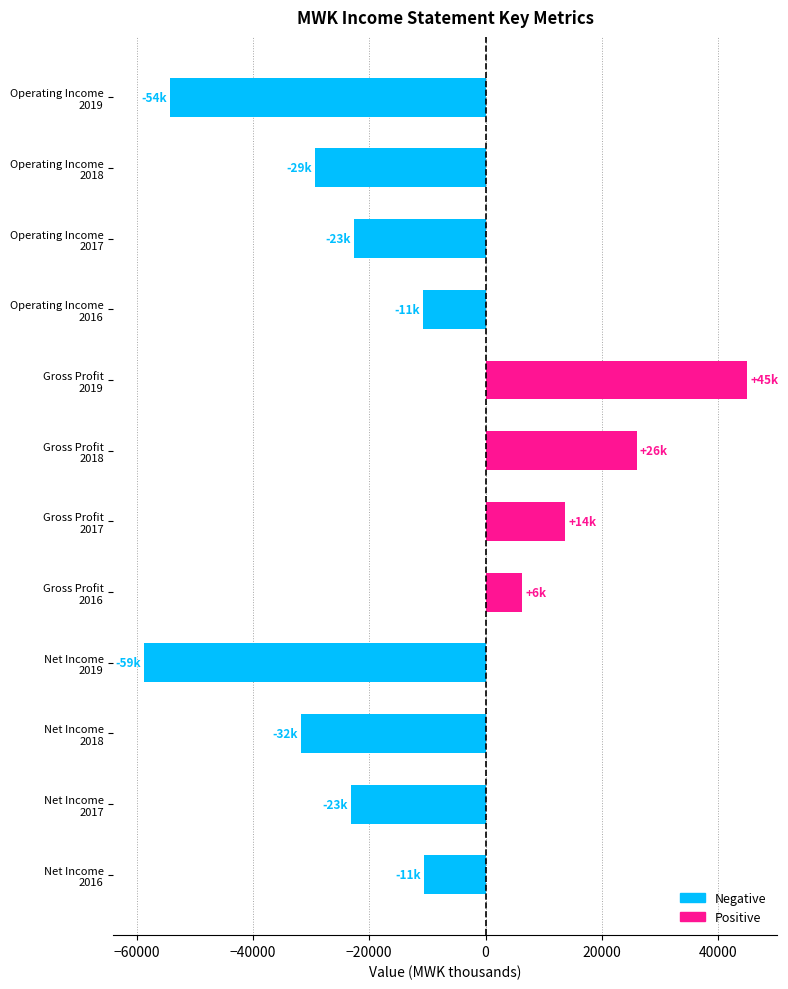

What is the difference between the maximum and minimum values?

103800